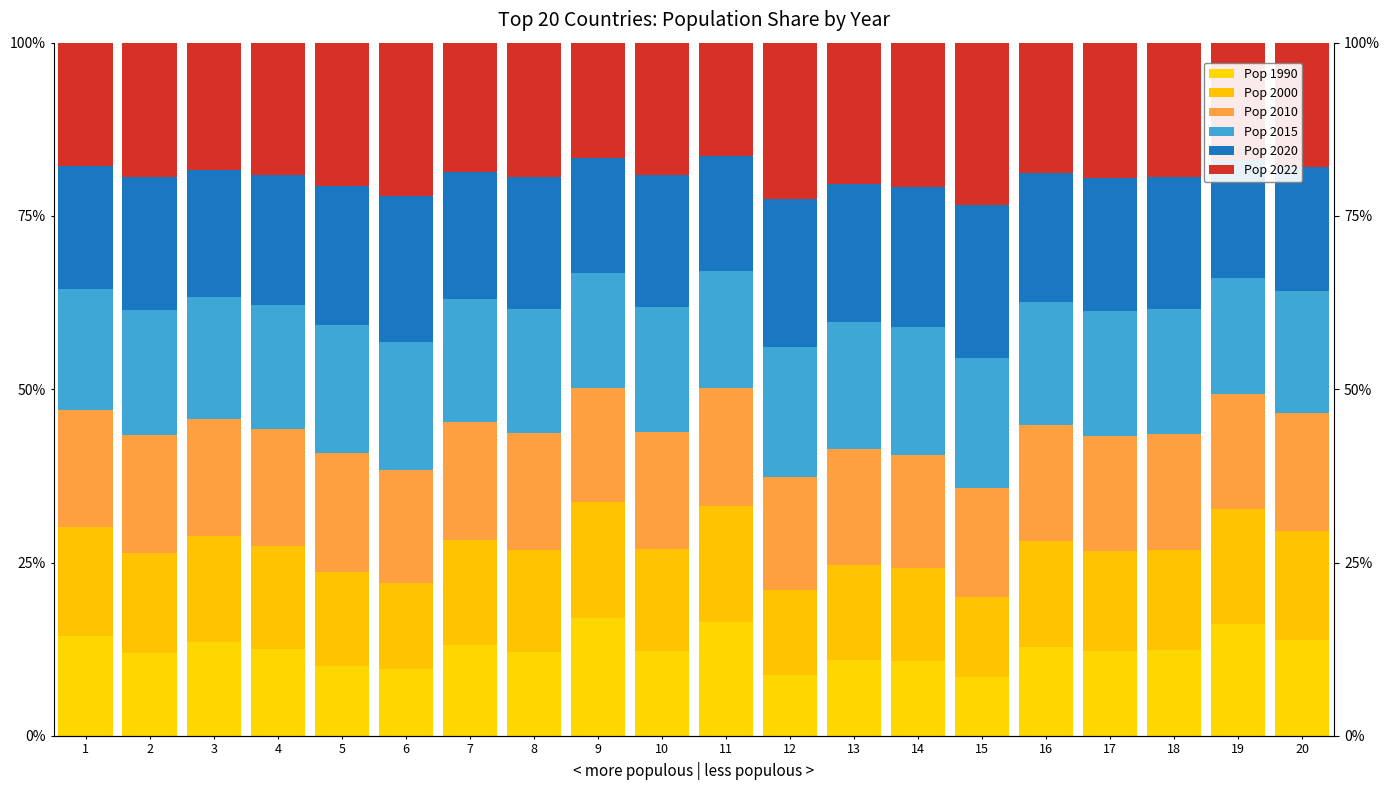

Reading left to right, list all the values displayed in this chart.

Pop 1990: 14.4	11.9	13.5	12.6	10.1	9.6	13.0	12.2	17.0	12.3	16.4	8.7	10.9	10.8	8.5	12.9	12.3	12.3	16.2	13.8
Pop 2000: 15.8	14.5	15.3	14.8	13.6	12.4	15.2	14.7	16.8	14.7	16.8	12.3	13.8	13.4	11.5	15.2	14.4	14.5	16.6	15.8
Pop 2010: 16.8	17.0	16.9	16.9	17.1	16.3	17.0	16.8	16.4	16.9	17.0	16.3	16.8	16.4	15.8	16.8	16.6	16.6	16.6	17.1
Pop 2015: 17.4	18.1	17.6	17.9	18.5	18.6	17.7	17.9	16.6	18.0	16.9	18.7	18.2	18.4	18.7	17.7	18.0	18.1	16.7	17.6
Pop 2020: 17.8	19.1	18.3	18.8	20.0	21.0	18.4	19.0	16.7	18.9	16.6	21.4	19.9	20.2	22.0	18.6	19.2	19.1	17.0	17.9
Pop 2022: 17.8	19.4	18.4	19.0	20.7	22.1	18.6	19.4	16.6	19.2	16.4	22.5	20.5	20.9	23.5	18.9	19.5	19.4	17.0	17.9